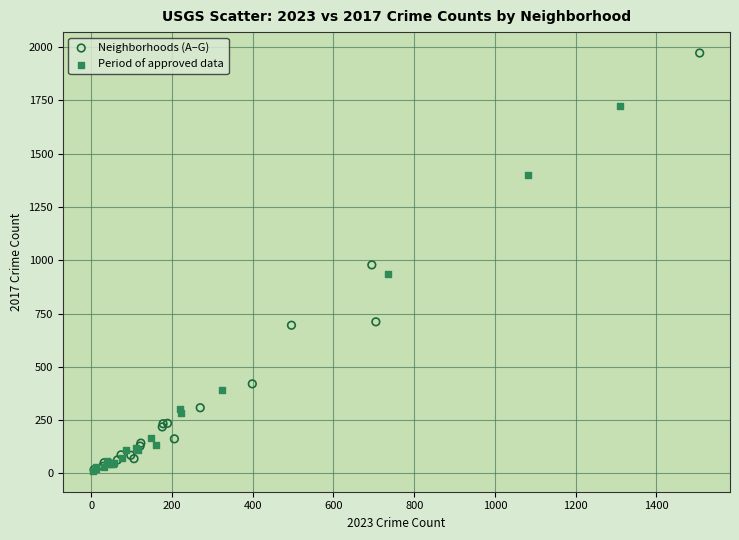

What are all the series names shown in the legend?

Neighborhoods (A–G), Period of approved data